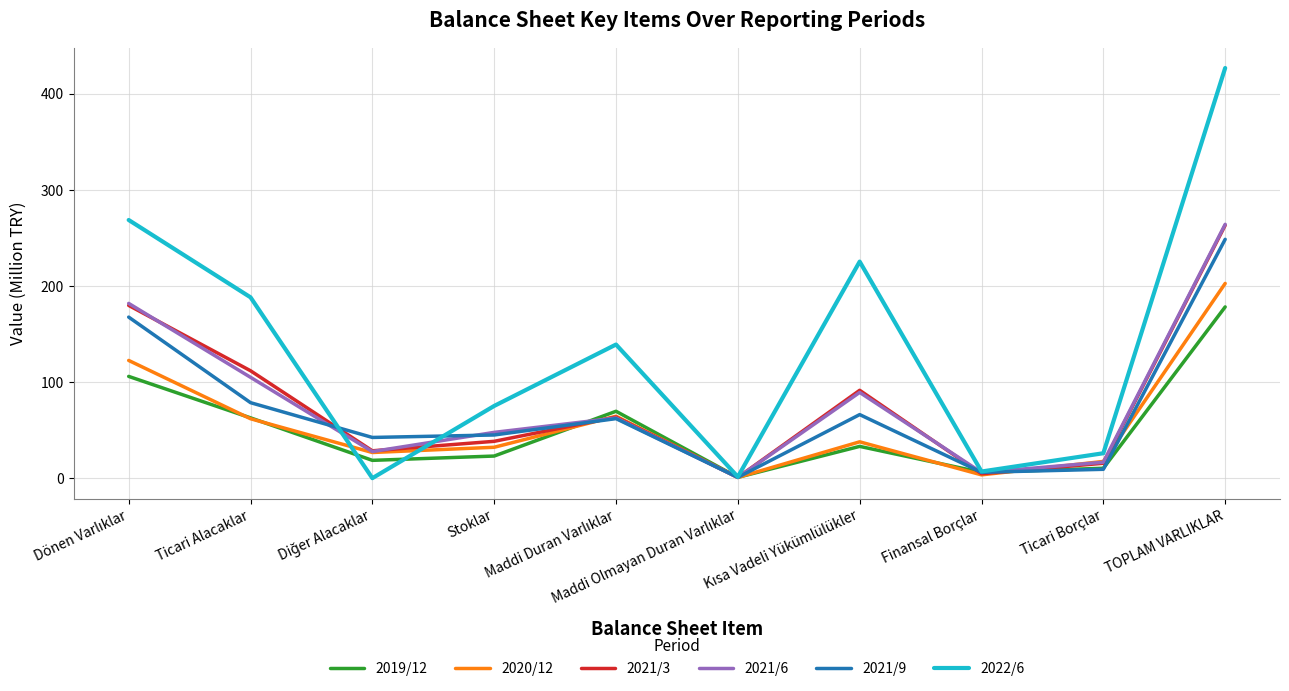

Read the 2021/6 value at TOPLAM VARLIKLAR.

264.1